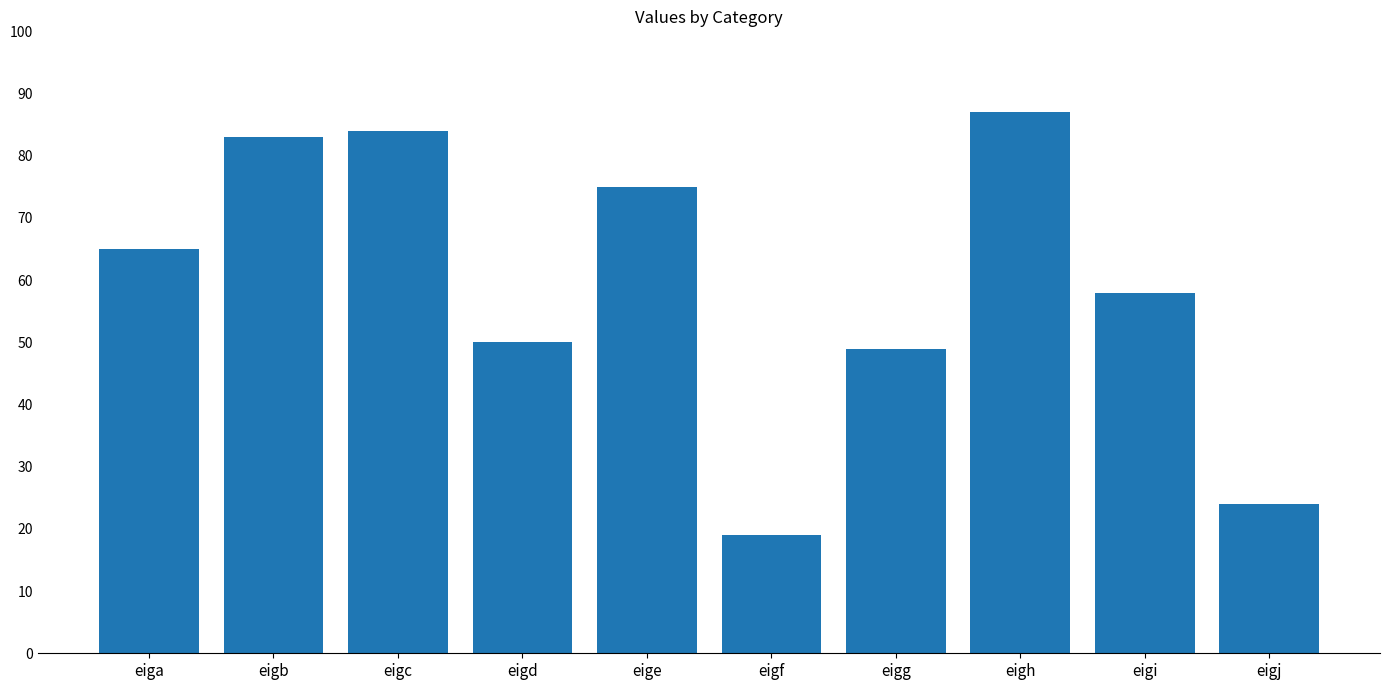

The value at eigj is 14. True or false?

False